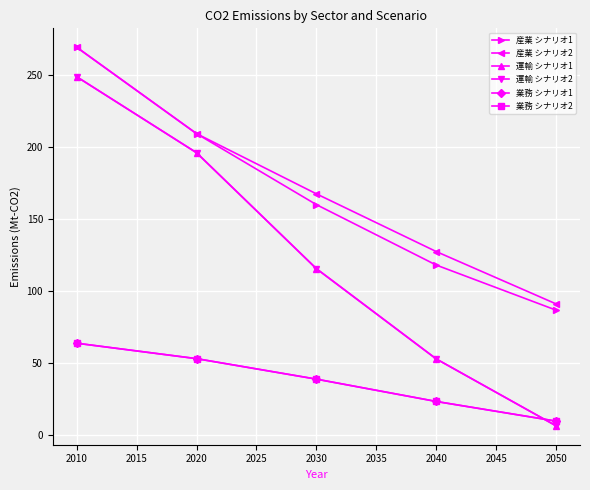

Is this an area chart (filled region under the line)?

No